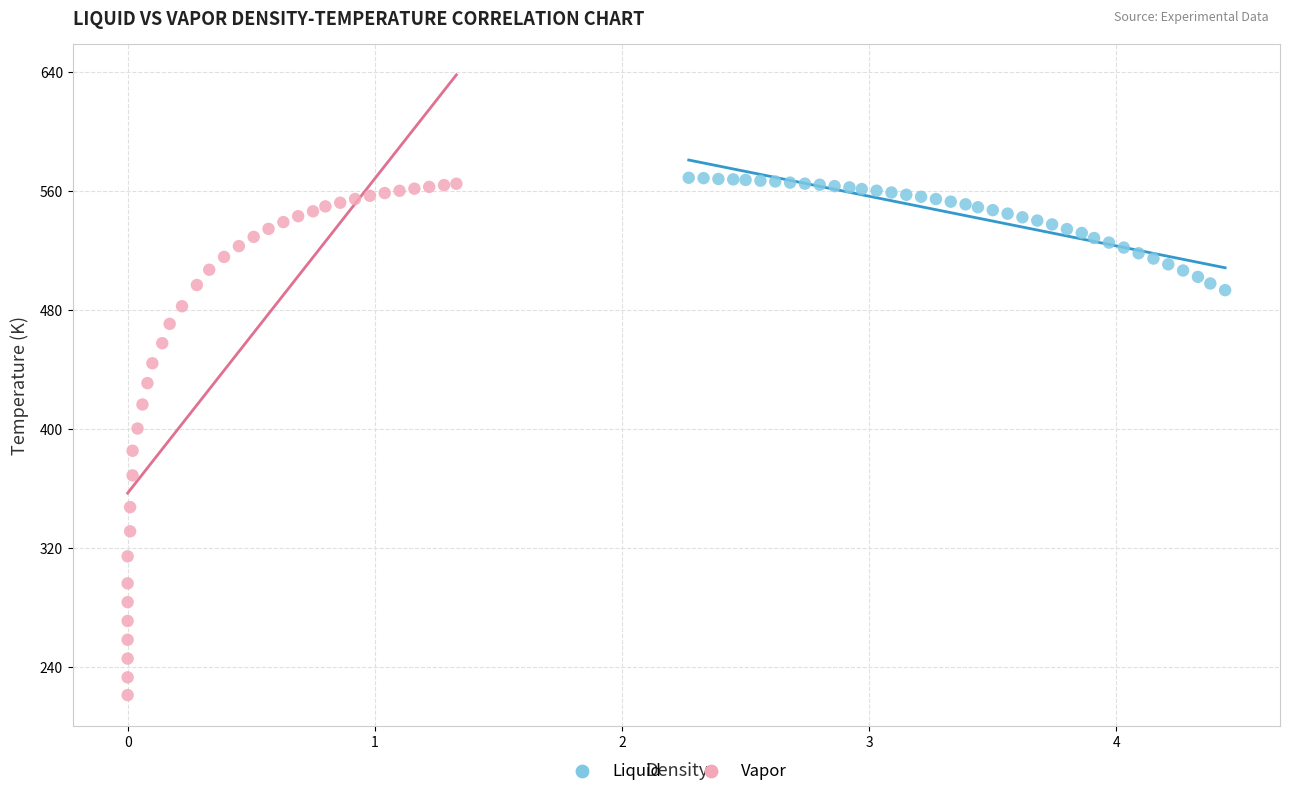

Which series has the largest Y range (max minus min)?

Vapor